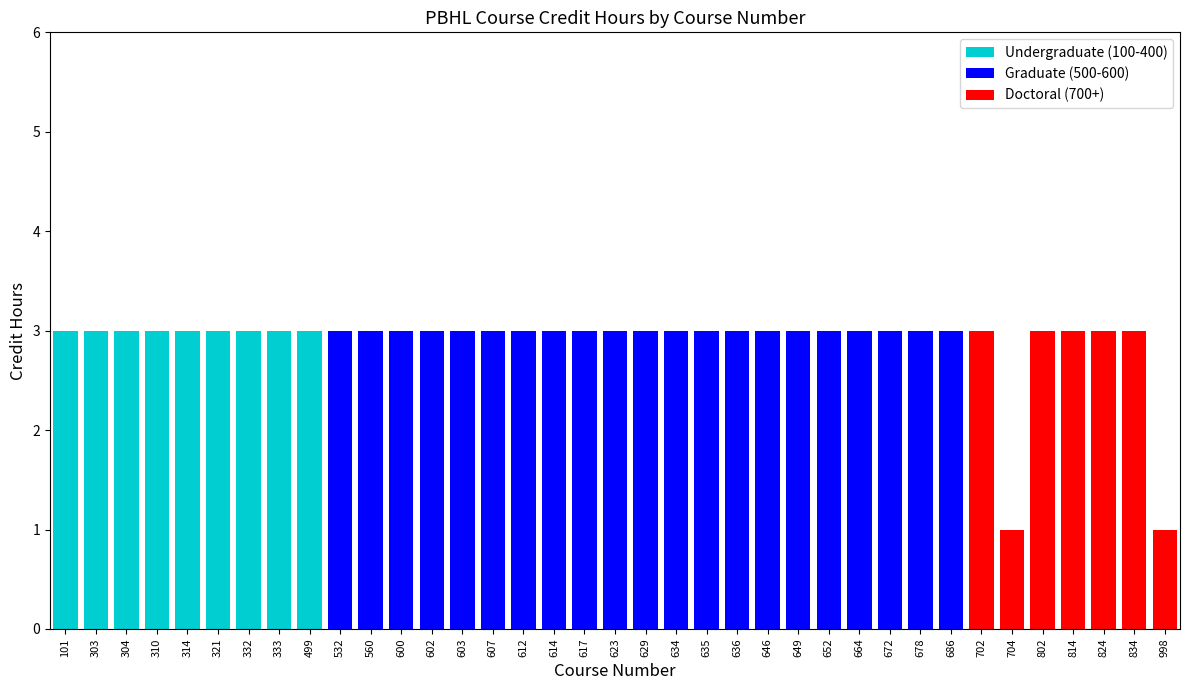

What is the sum of all Undergraduate (100-400) values?

27